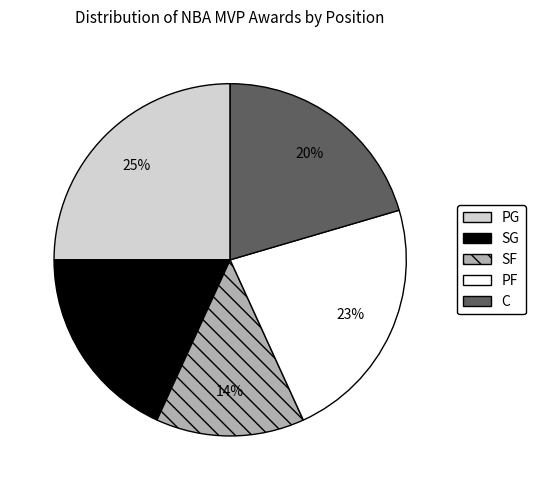

How many slices are in this pie chart?

5